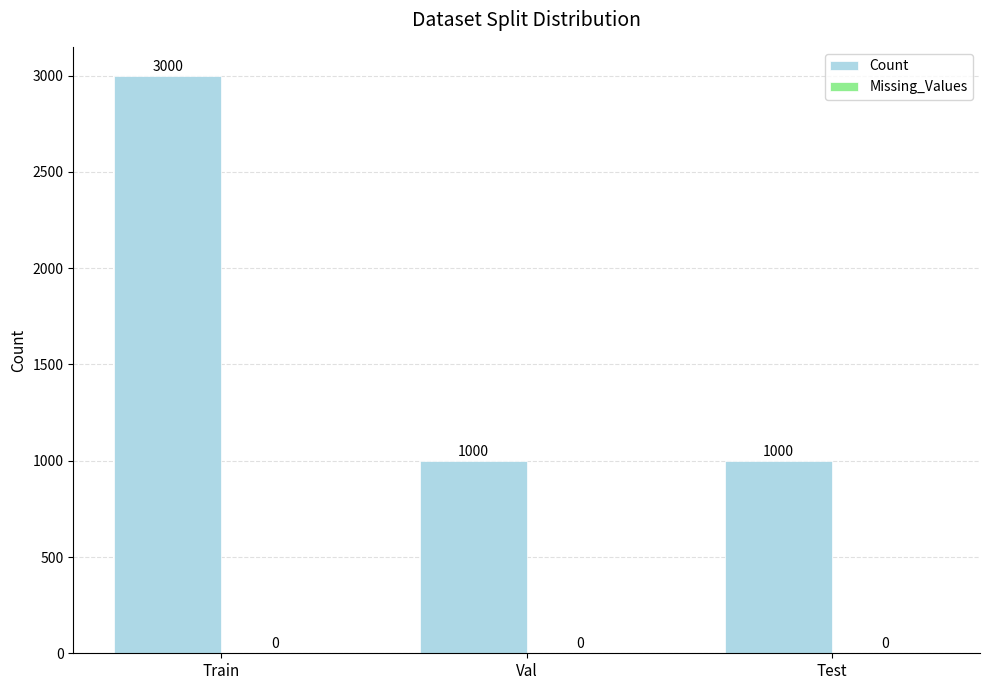

True or false: the data shows 4683 at Train.

False